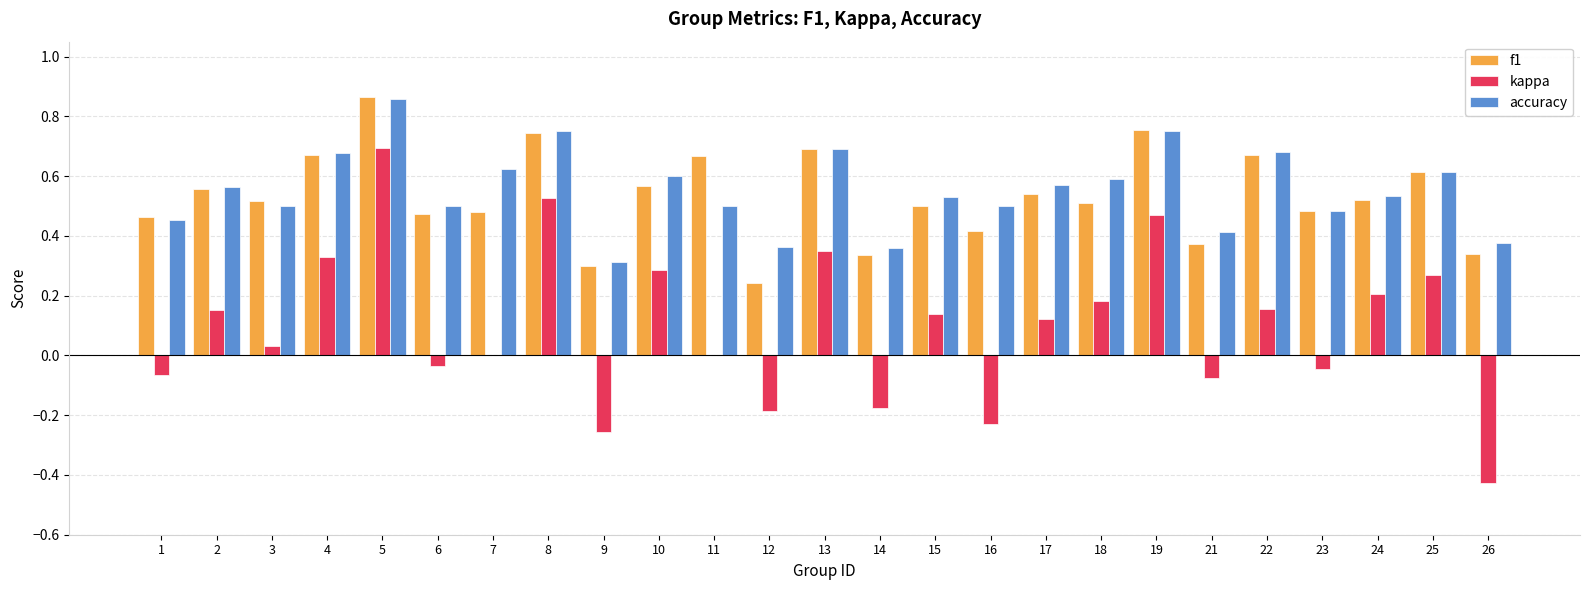

At which label is f1 closest to 0?

12